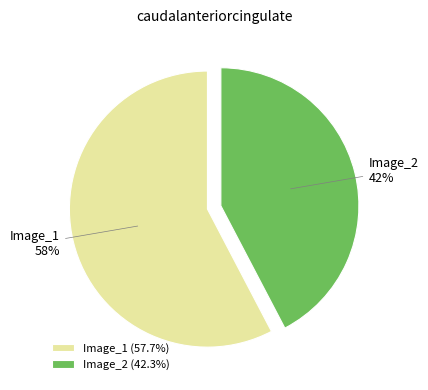

To the nearest percent, what is the combined percentage of Image_1 and Image_2?

100%